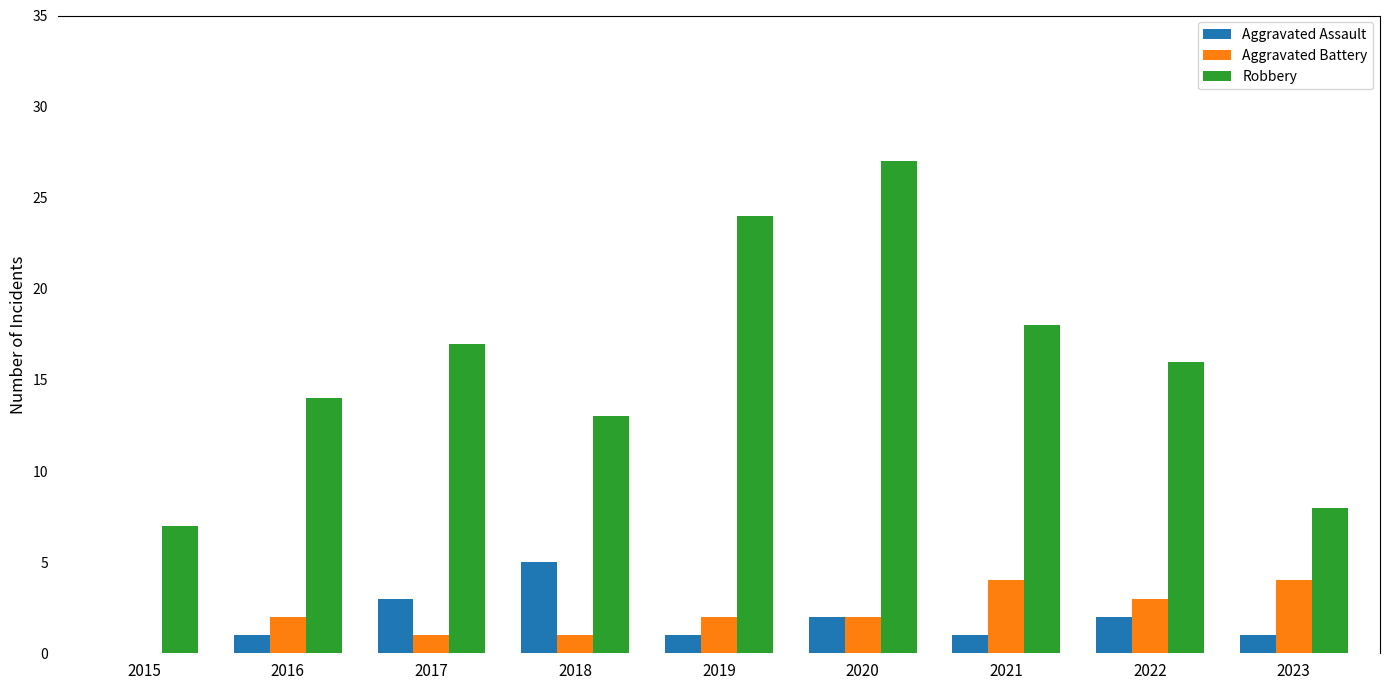

What is the sum of the Aggravated Assault values at 2022 and 2020?

4